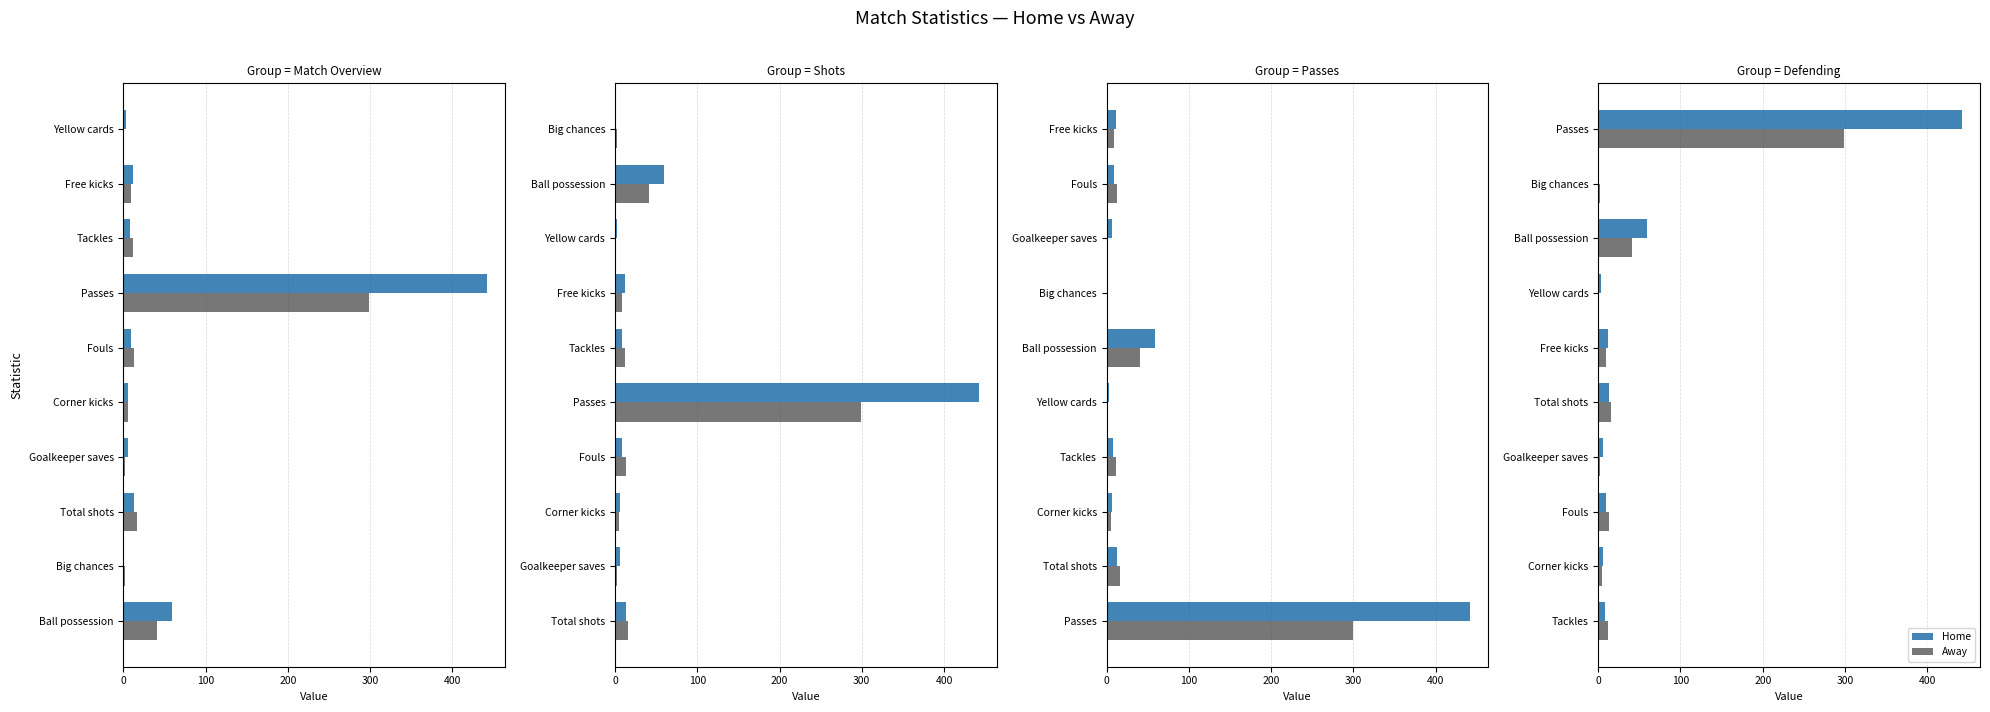

Reading right to left, transcribe all the data shown in this chart.

Home: 442	0	59	3	12	13	6	9	6	8
Away: 299	2	41	1	9	16	2	13	5	12